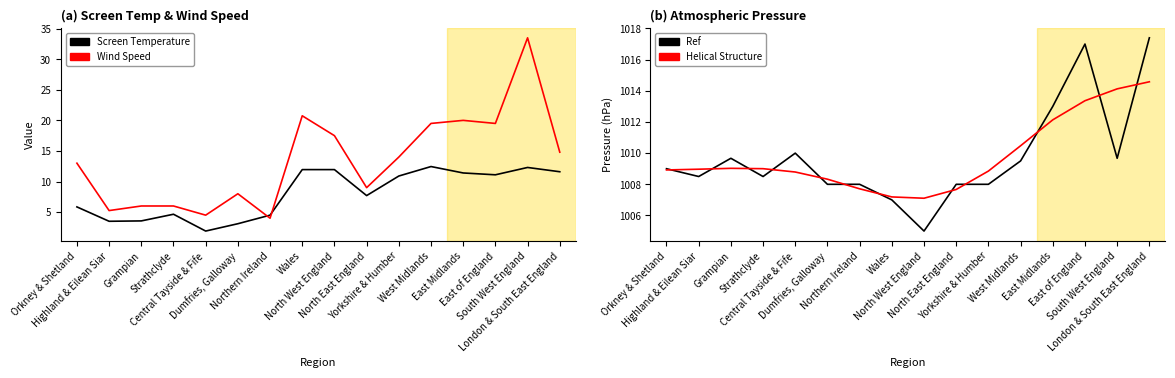

At how many categories does at least one series exceed 625?

16